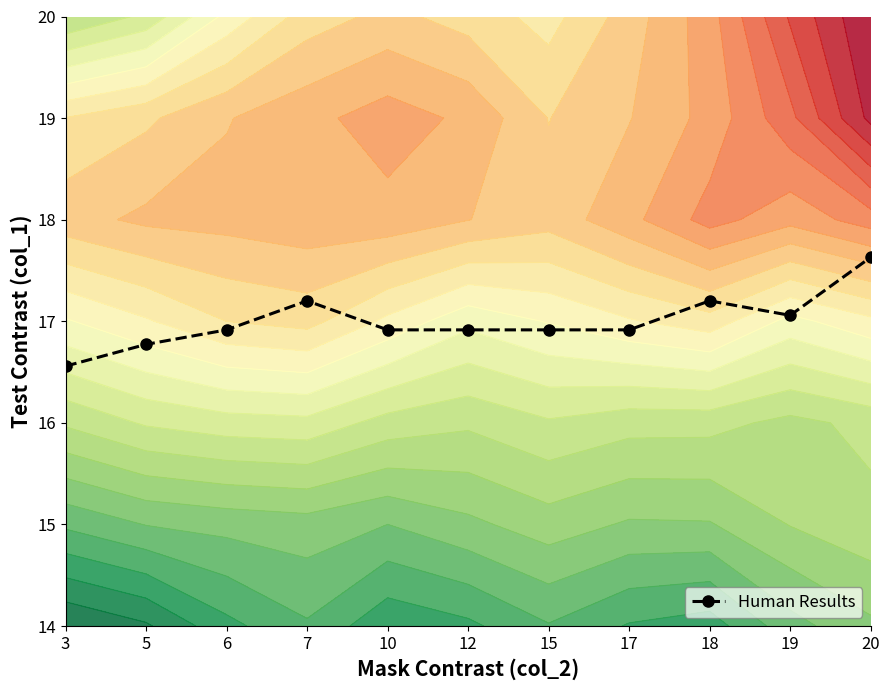

Rank the categories by value from lowest to highest.

3, 5, 6, 10, 12, 15, 17, 19, 7, 18, 20